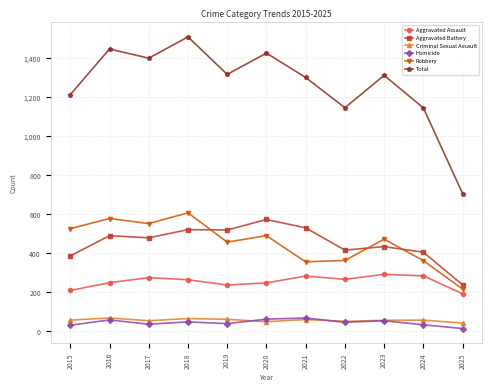

At which category does the chart reach its peak across all series?

2018